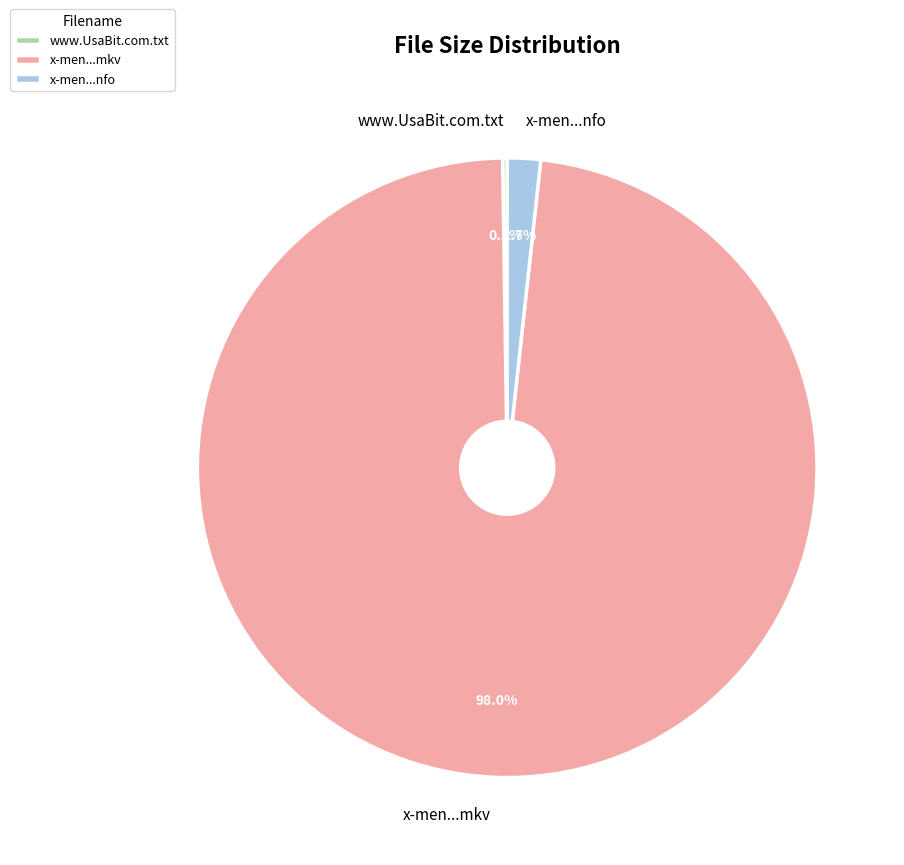

Which slice is the largest?

x-men...mkv